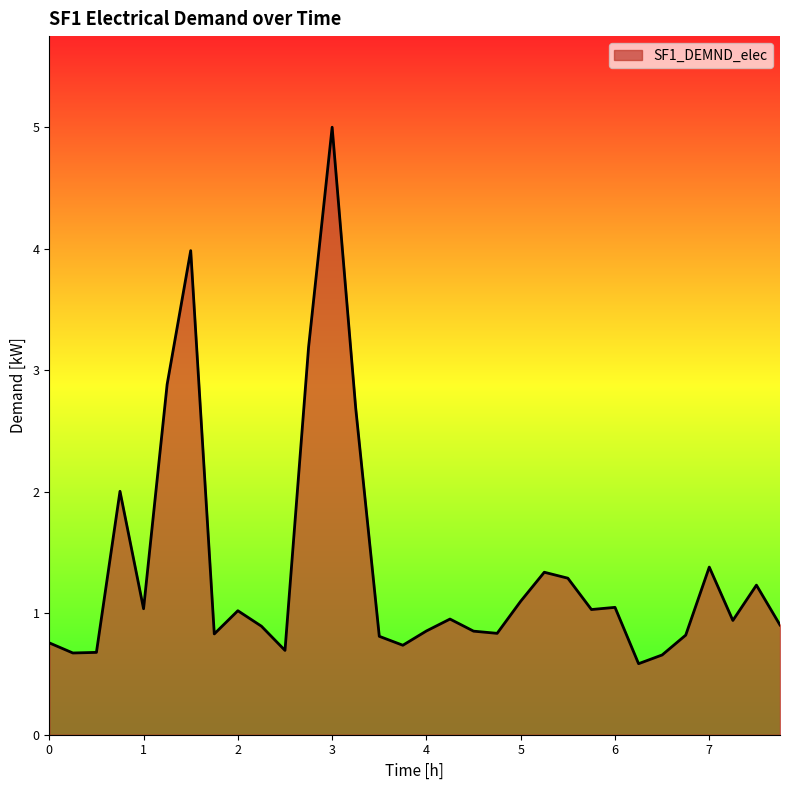

What is the minimum value shown in the chart?

0.6